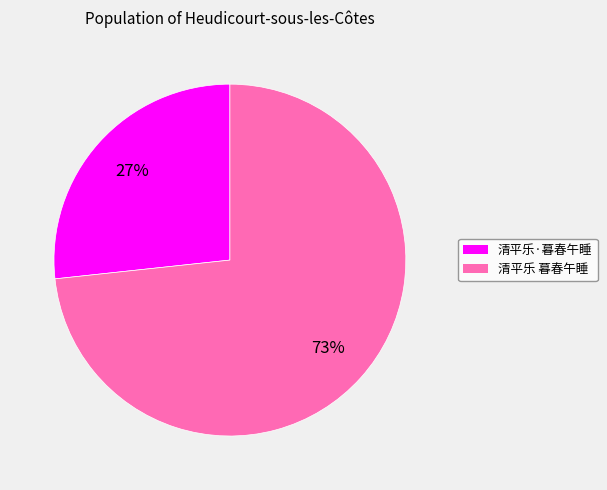

Is there a majority slice in this chart?

Yes